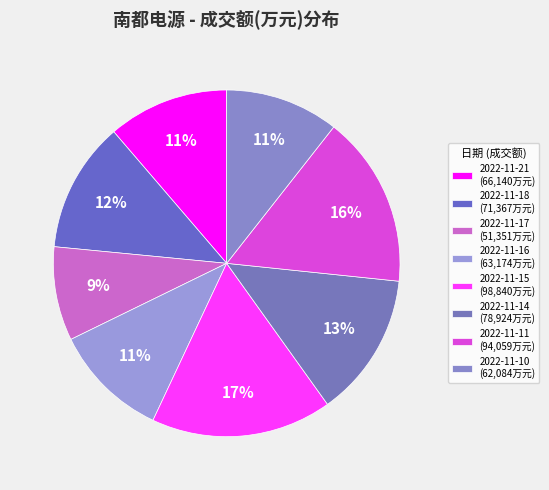

True or false: 2022-11-15 accounts for 17% of the total.

True